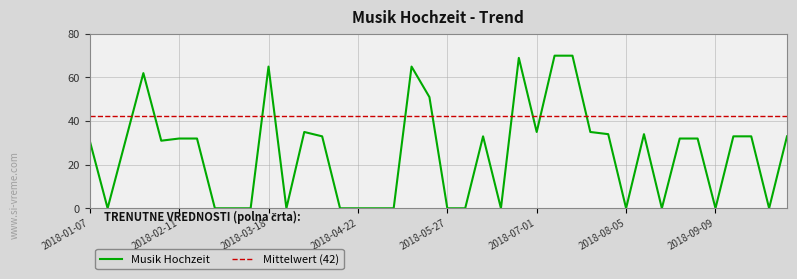

Where is the data nearest to the value 35?

2018-04-01